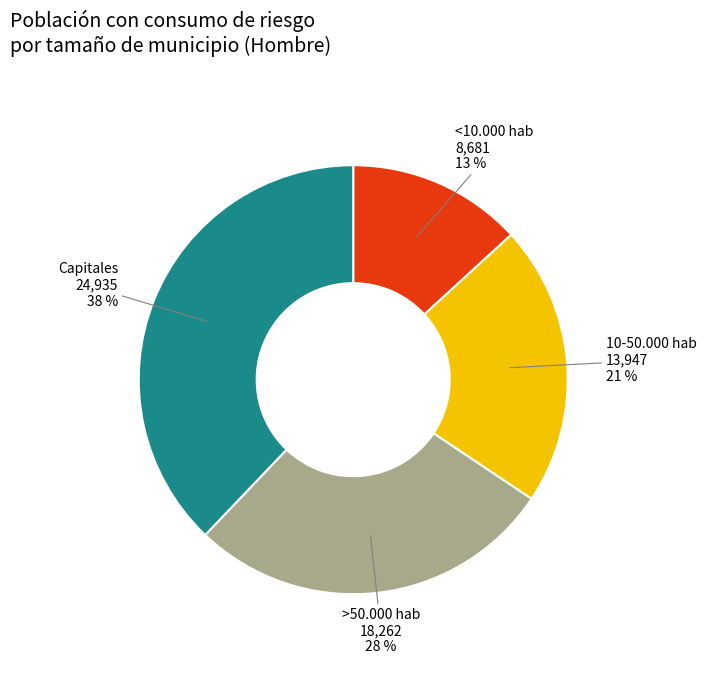

The <10.000 hab slice represents 13% of the pie. True or false?

True